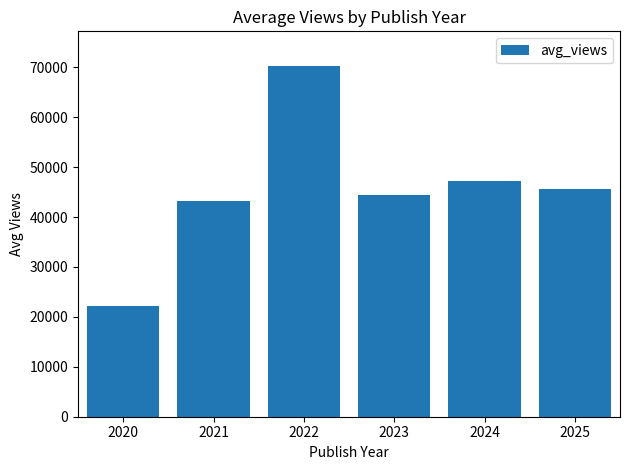

What is the average value?

45470.7